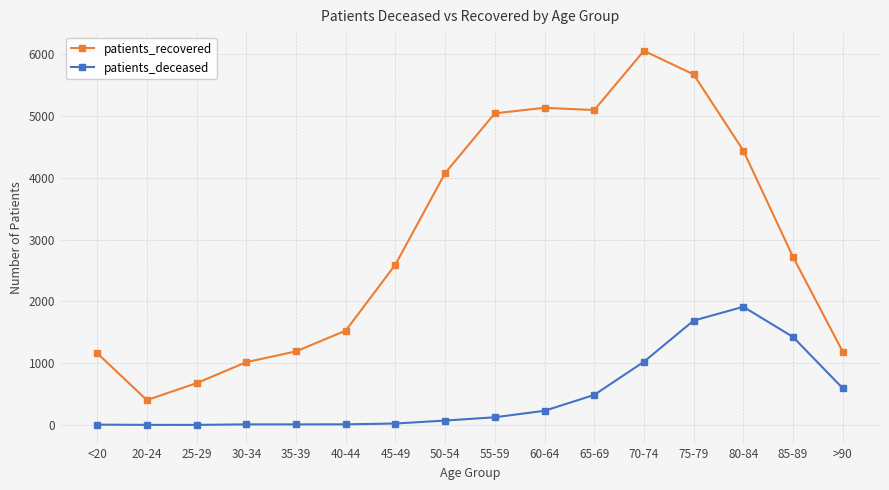

True or false: patients_deceased has more than 0 points higher than both neighbors.

True